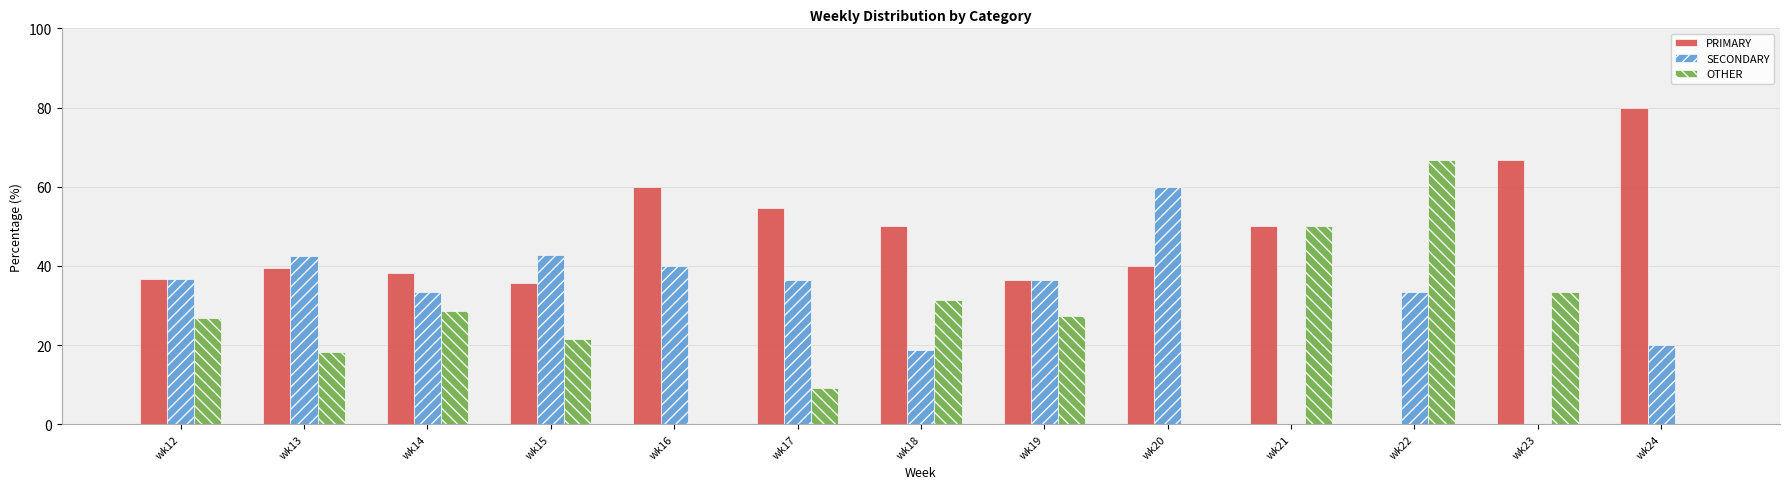

True or false: PRIMARY has a value of 17.6 at wk12.

False